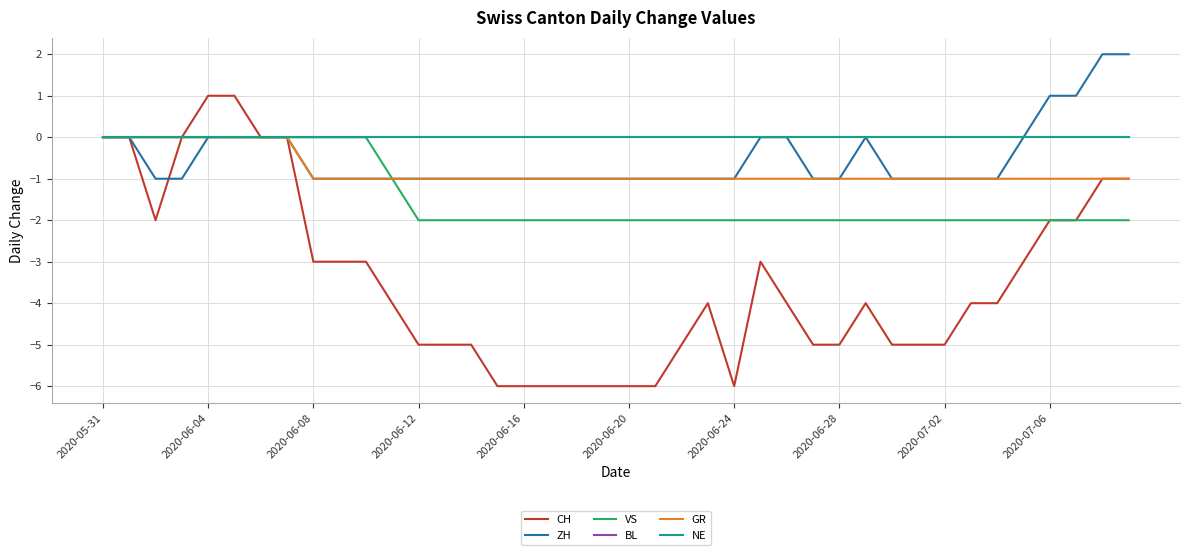

Does the chart have visible grid lines?

Yes